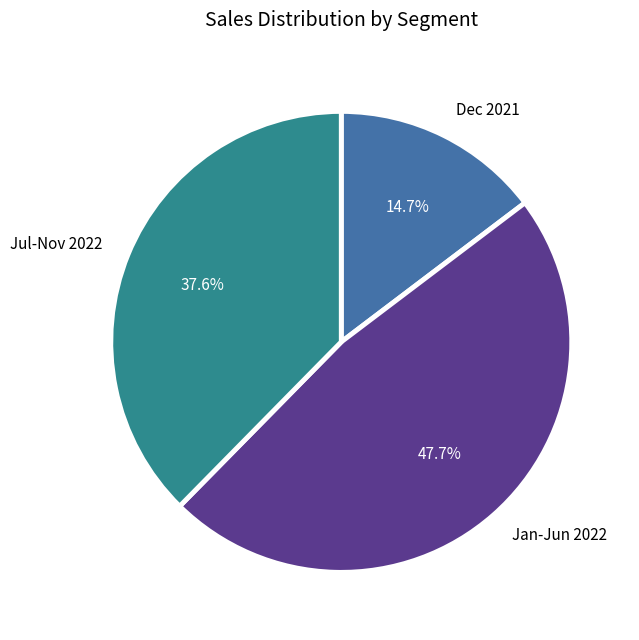

Which slice is the smallest?

Dec 2021